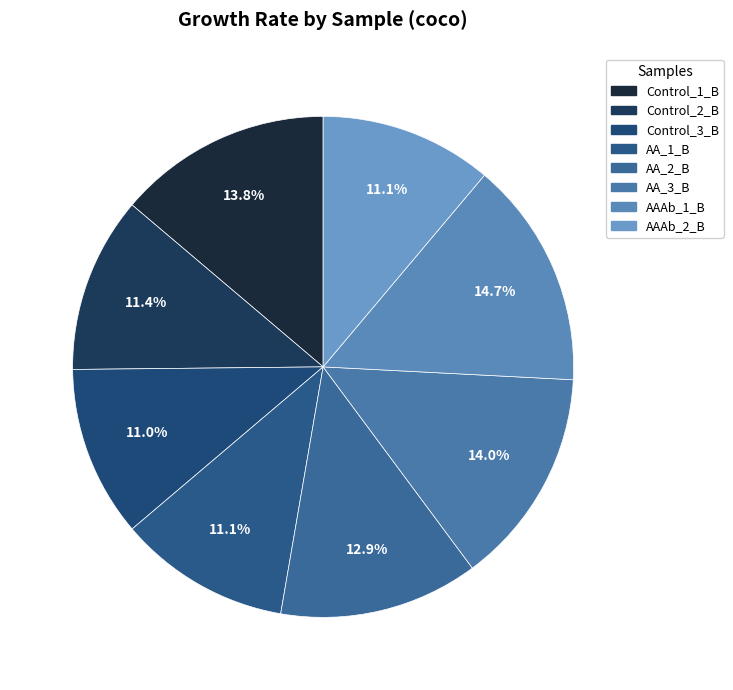

Does any single category account for the majority?

No